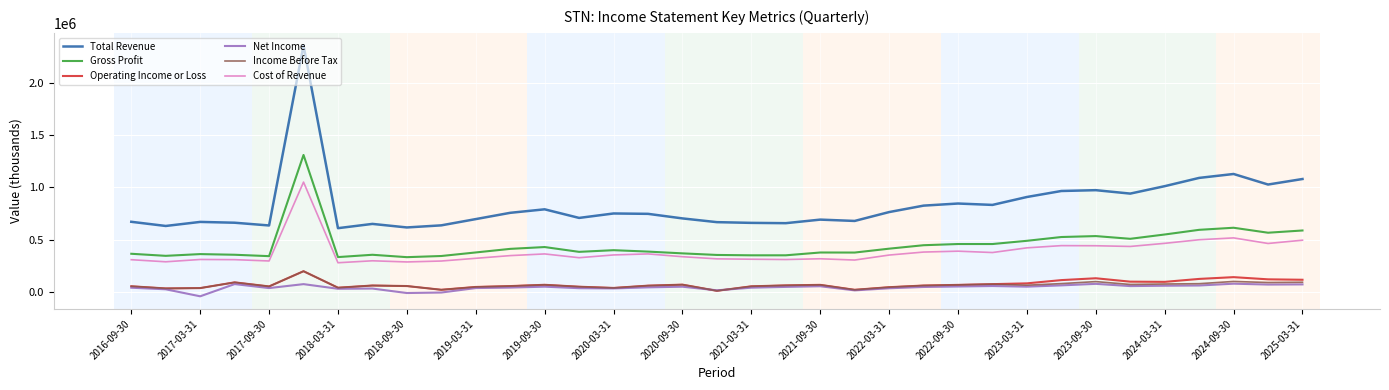

Which series has the largest total across all categories?

Total Revenue